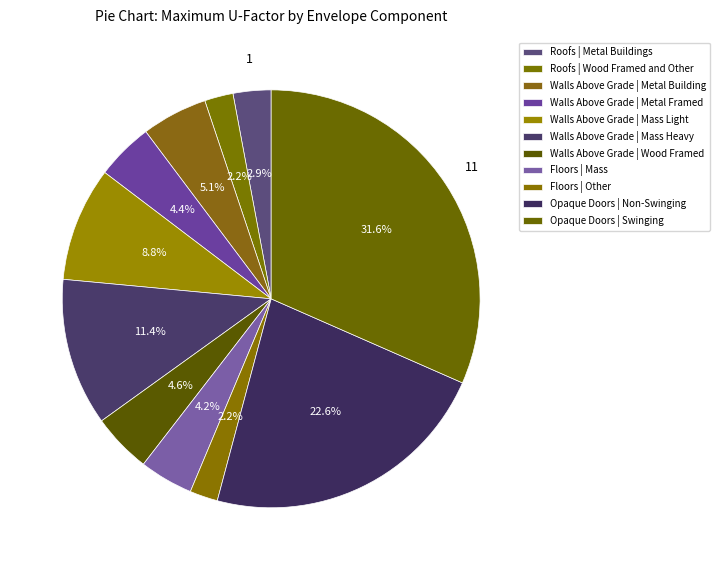

How many slices are in this pie chart?

11